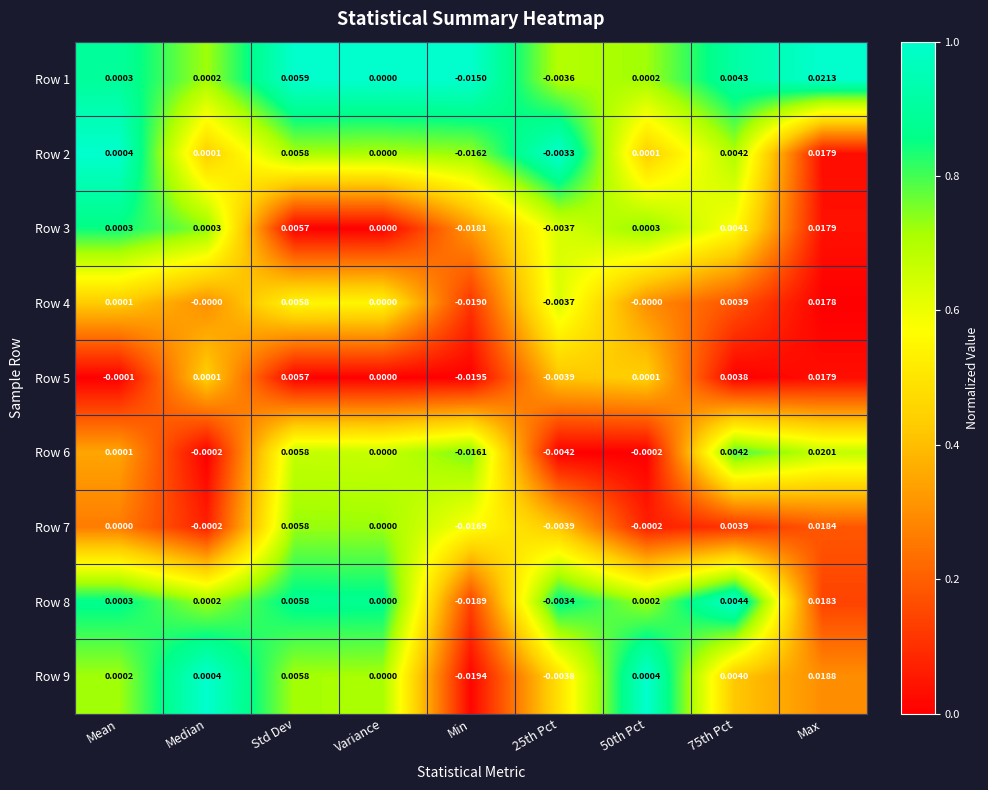

At which category is the sum across all series the highest?

Max